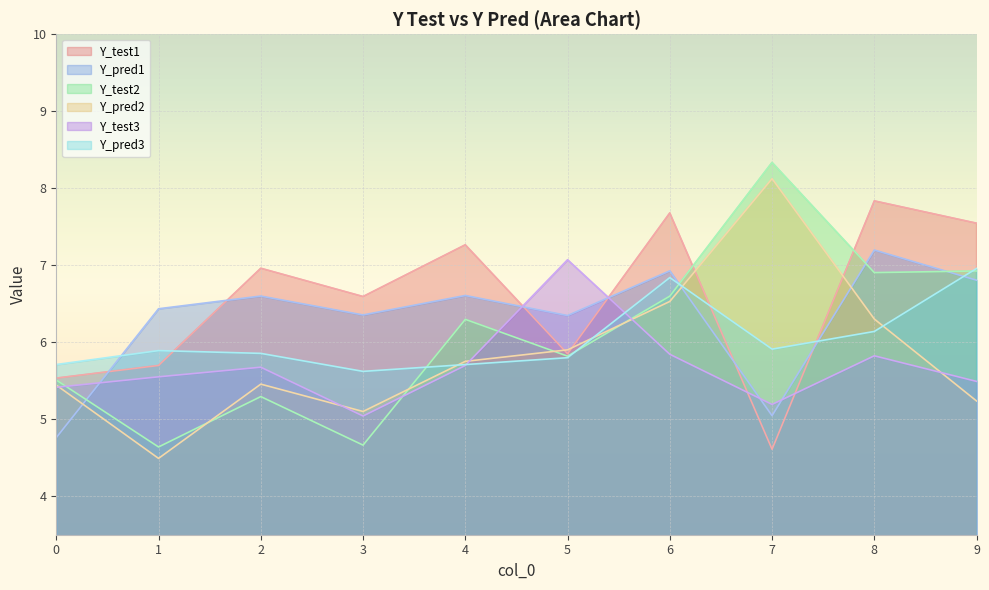

Reading left to right, what are all the values shown in this chart?

Y_test1: 0=5.5	1=5.7	2=7.0	3=6.6	4=7.3	5=5.9	6=7.7	7=4.6	8=7.8	9=7.5
Y_pred1: 0=4.8	1=6.4	2=6.6	3=6.4	4=6.6	5=6.3	6=6.9	7=5.0	8=7.2	9=6.8
Y_test2: 0=5.5	1=4.6	2=5.3	3=4.7	4=6.3	5=5.8	6=6.6	7=8.3	8=6.9	9=6.9
Y_pred2: 0=5.4	1=4.5	2=5.5	3=5.1	4=5.8	5=5.9	6=6.5	7=8.1	8=6.3	9=5.2
Y_test3: 0=5.4	1=5.6	2=5.7	3=5.0	4=5.7	5=7.1	6=5.8	7=5.2	8=5.8	9=5.5
Y_pred3: 0=5.7	1=5.9	2=5.9	3=5.6	4=5.7	5=5.8	6=6.8	7=5.9	8=6.1	9=7.0